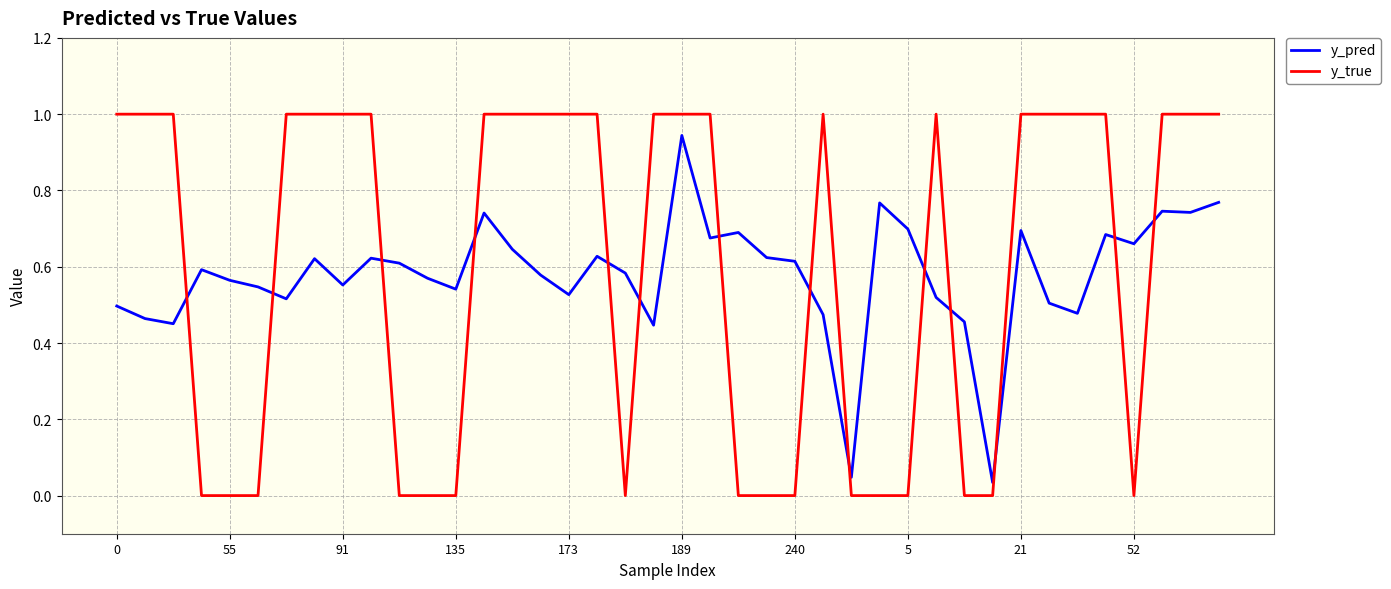

What is the greatest value displayed?

1.0